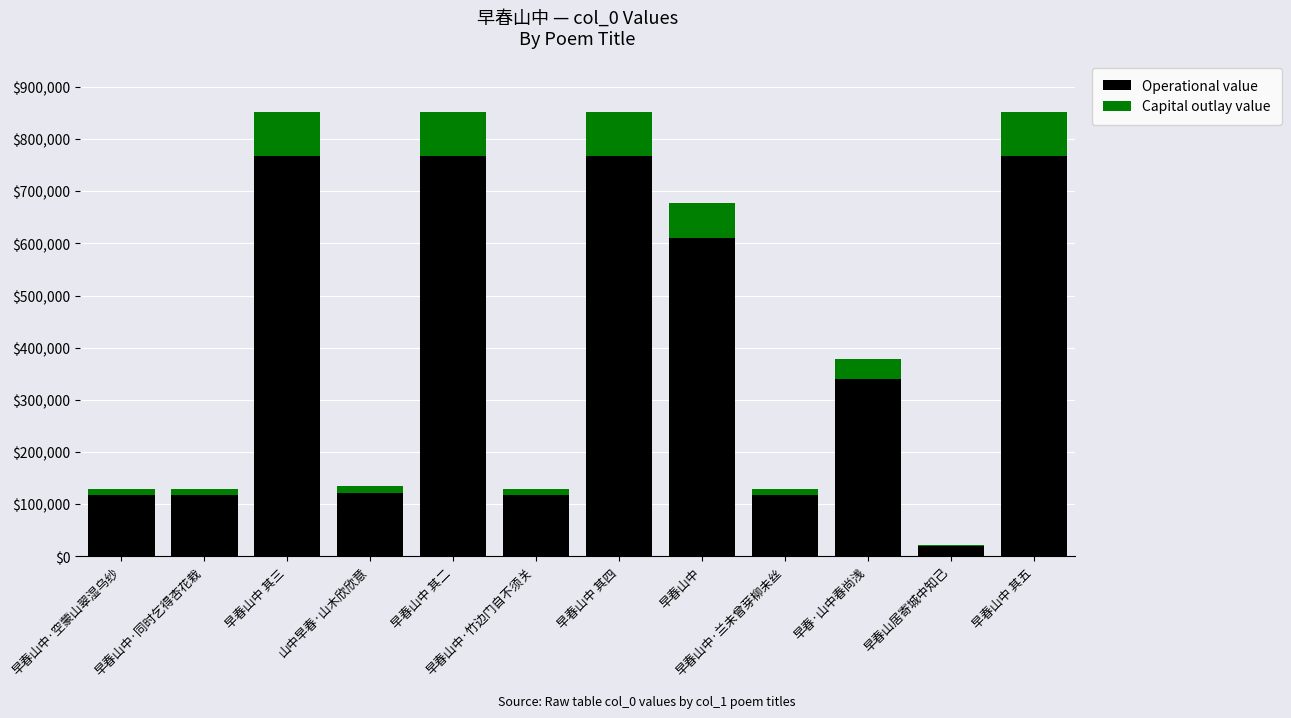

Are the bars horizontal?

No